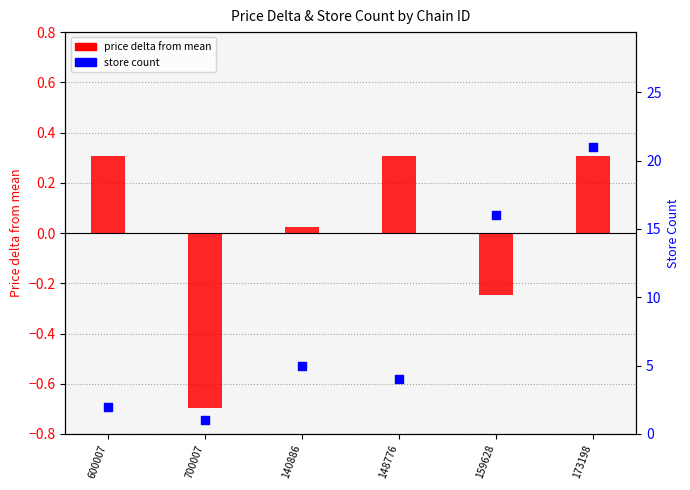

Which series contains the lowest Y value?

price delta from mean